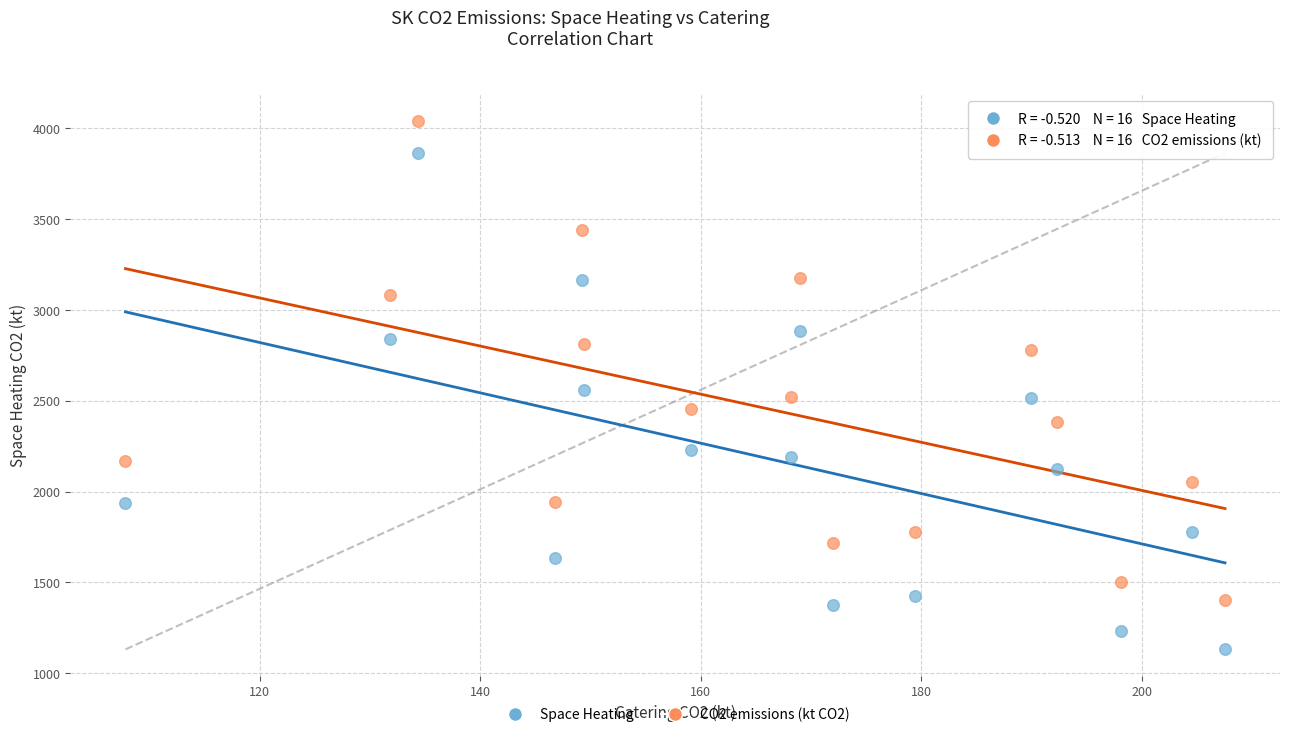

Across all data points, what is the range of X values (max minus min)?

99.7